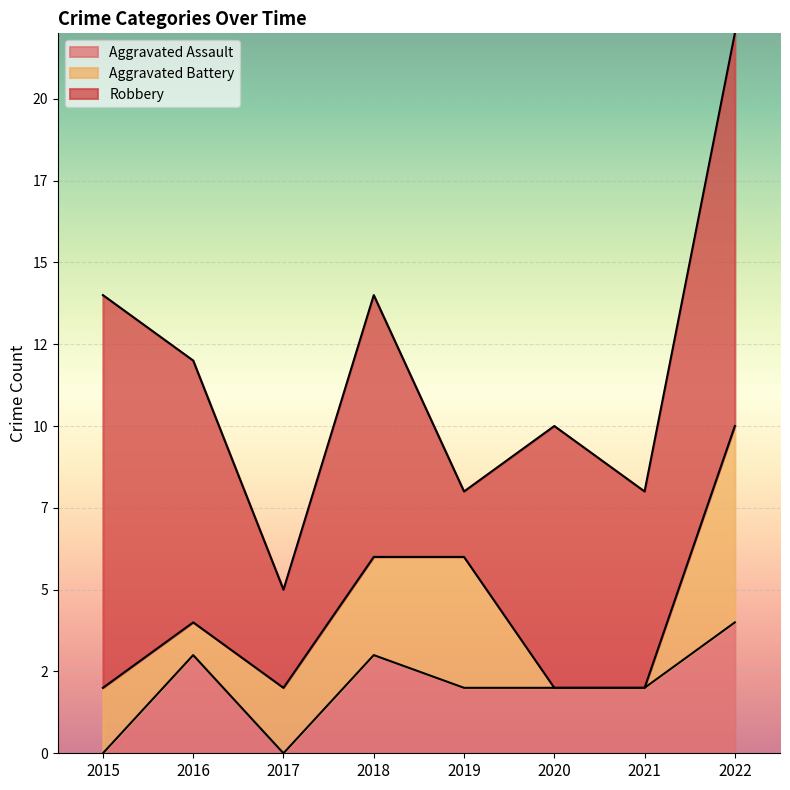

How many positive values does the Aggravated Battery series have?

6